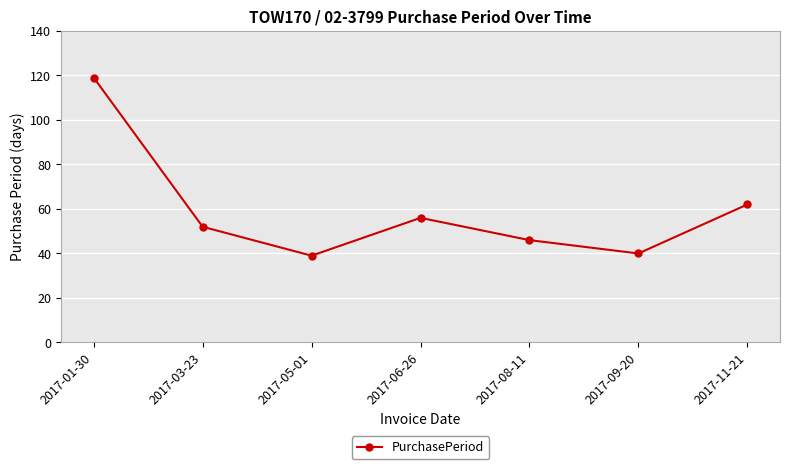

What is the value of the 3rd point from the left?

39